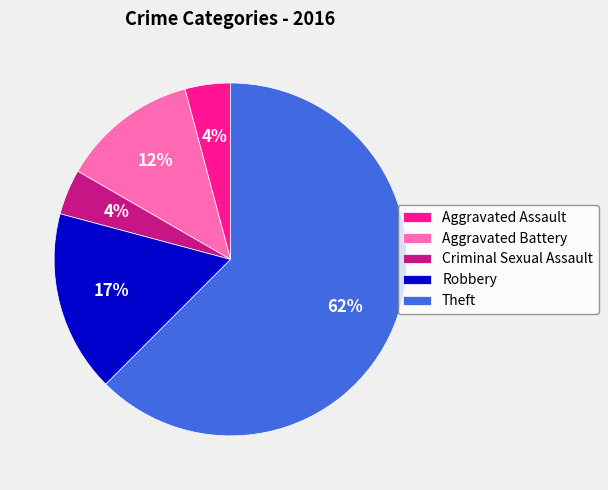

Approximately how many times larger is the value at Criminal Sexual Assault compared to Aggravated Assault?

1.0